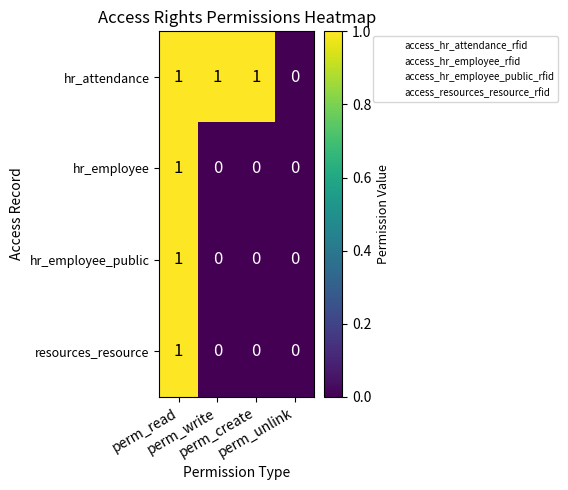

What is the sum of all hr_attendance values?

3